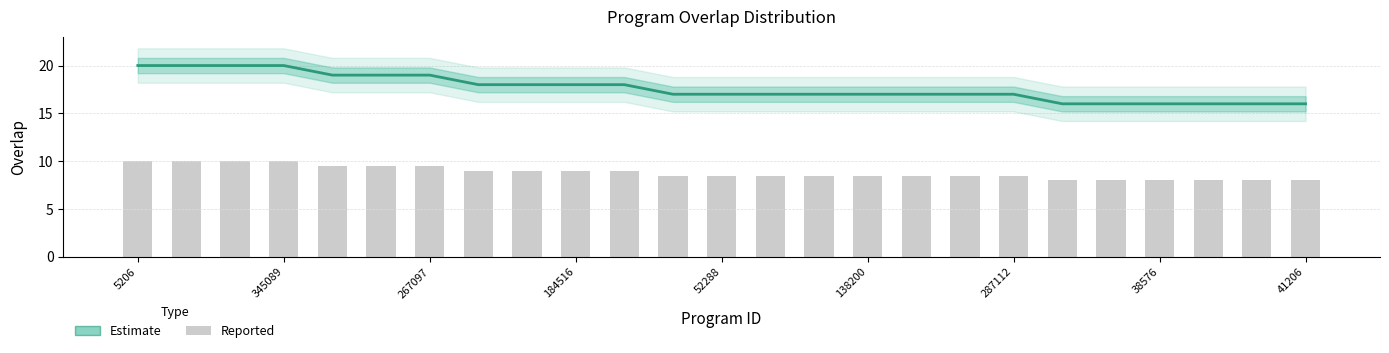

How many categories are shown in the chart?

25